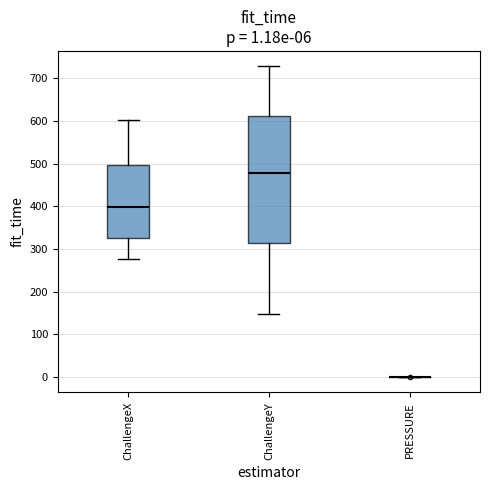

Comparing the boxes themselves (not the whiskers), which one is the tallest?

ChallengeY